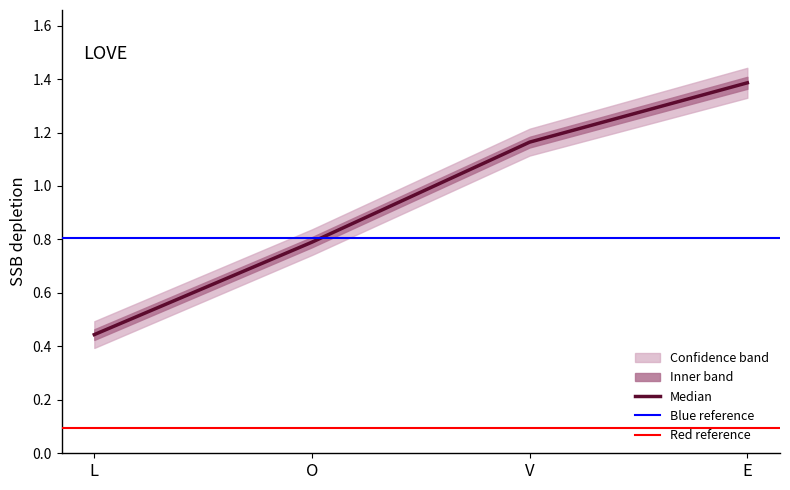

What is the sum of all values?

3.8